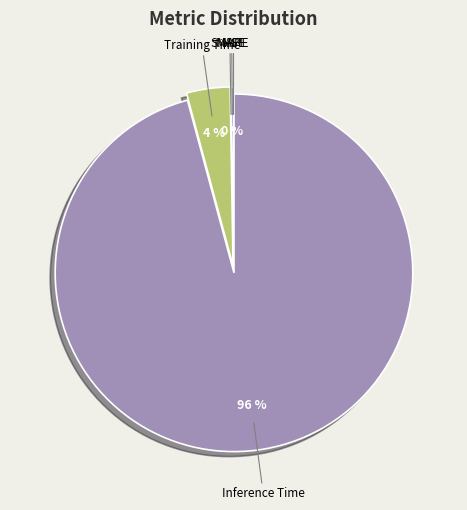

To the nearest percent, what is the difference between the largest and smallest slice percentages?

96%